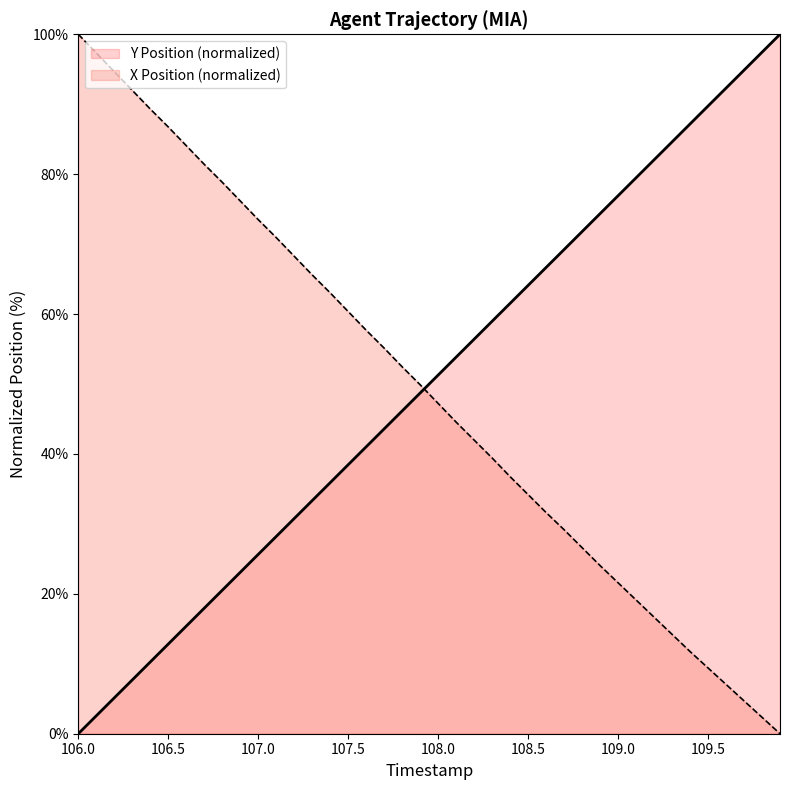

How many times do Y and X_offset cross each other?

1